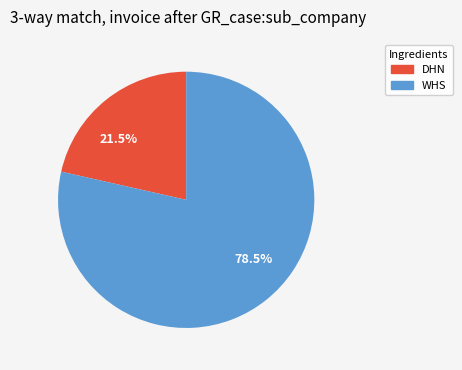

Between WHS and DHN, which is larger?

WHS